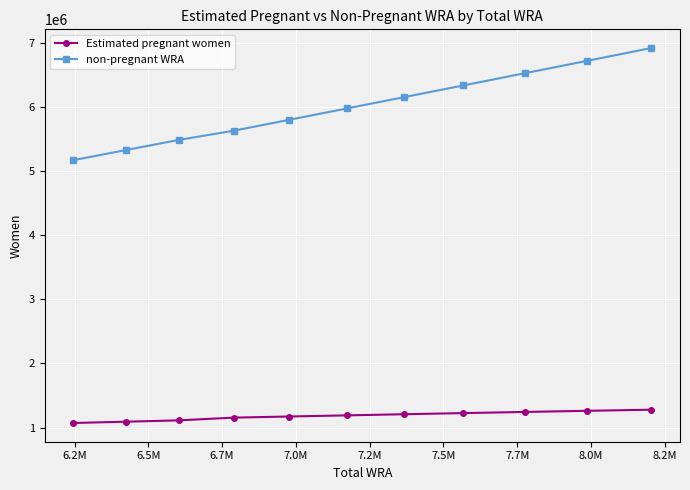

Which series has the largest range (max minus min)?

non-pregnant WRA